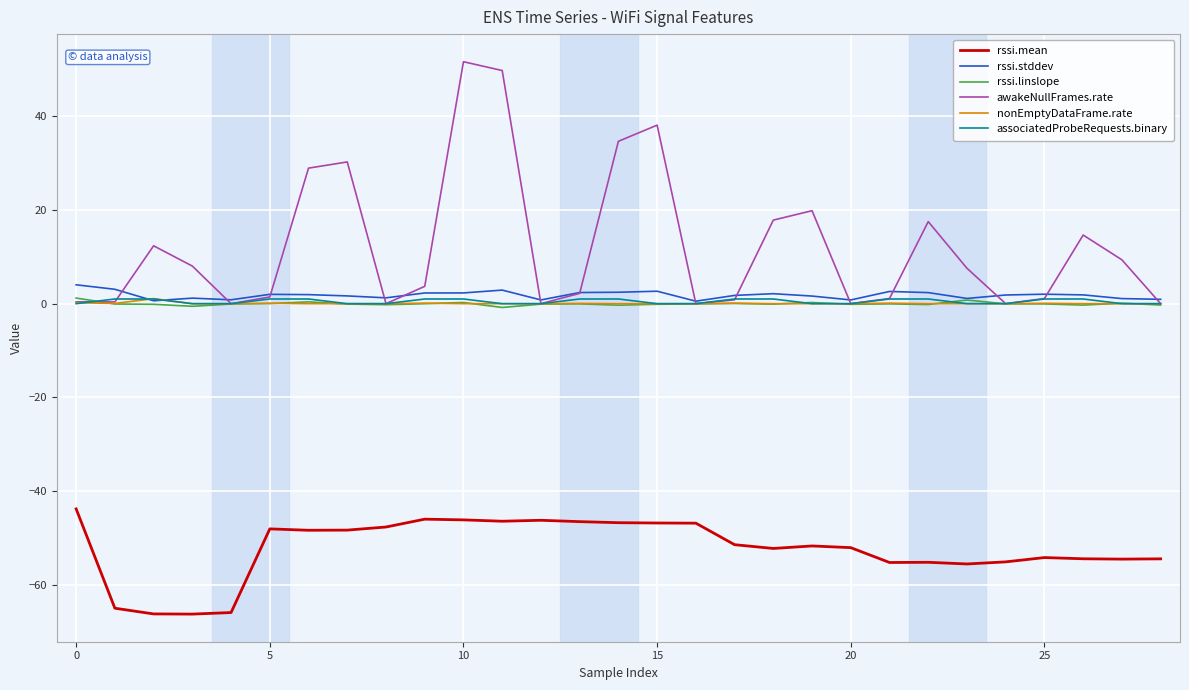

True or false: rssi.mean and associatedProbeRequests.binary intersect in this chart.

False